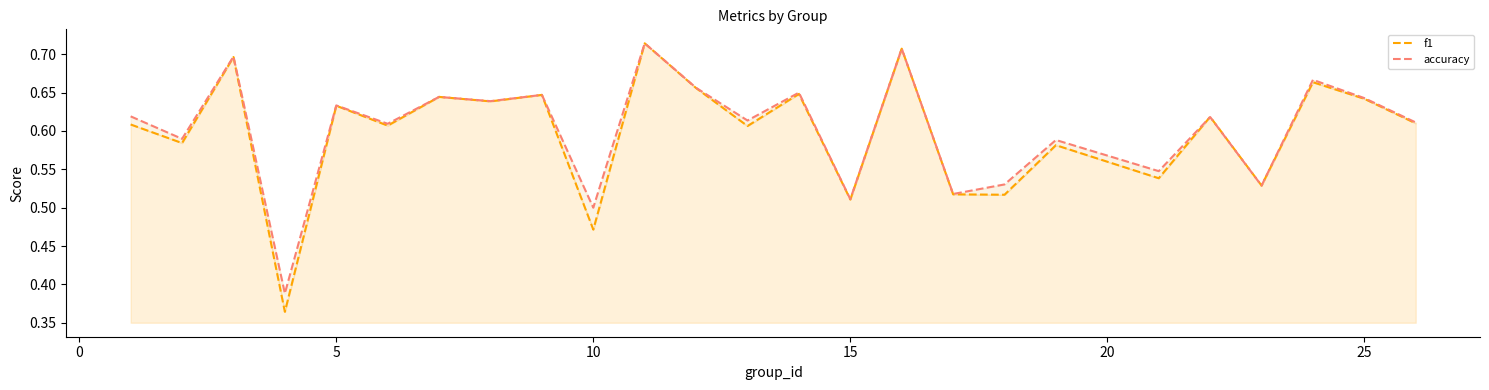

What is the sum of all f1 values?

15.0